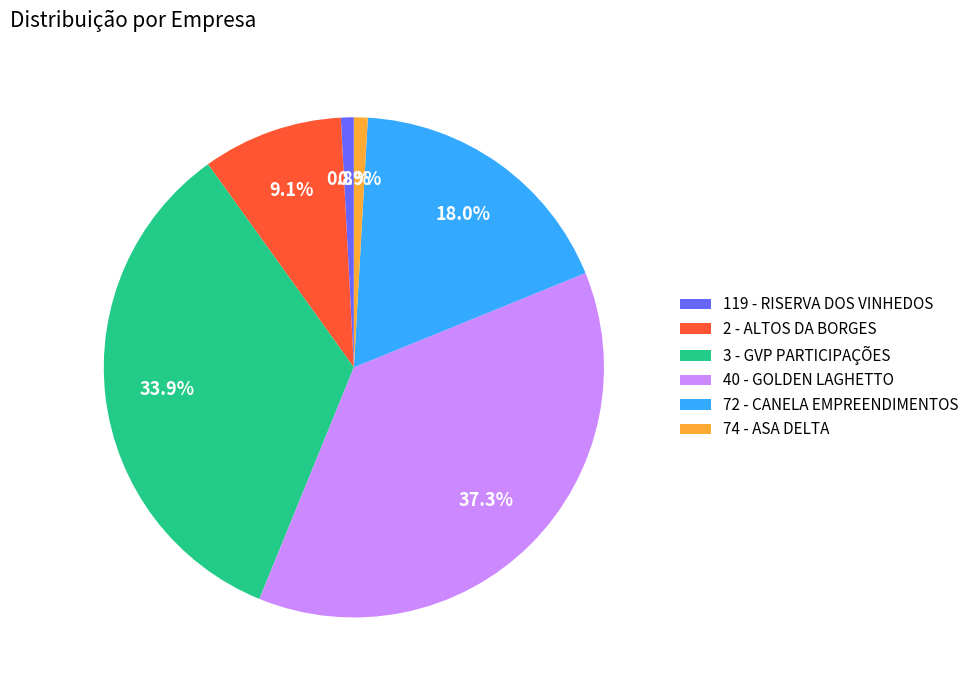

What percentage is the 40 - GOLDEN LAGHETTO slice, to the nearest percent?

37%